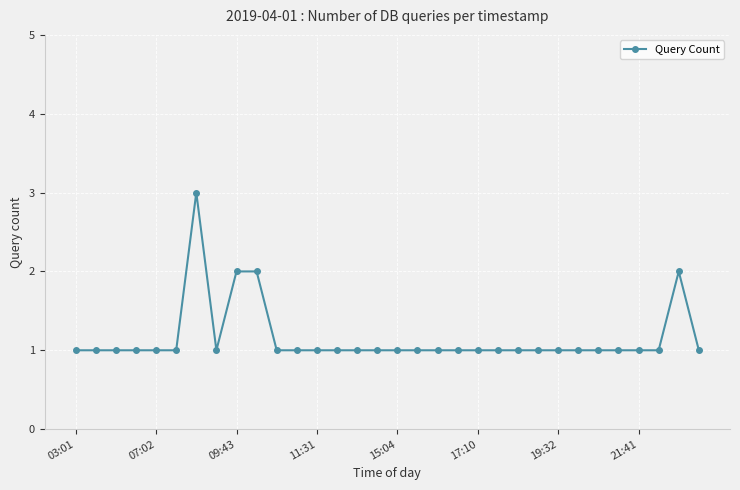

What is the maximum value shown in the chart?

3